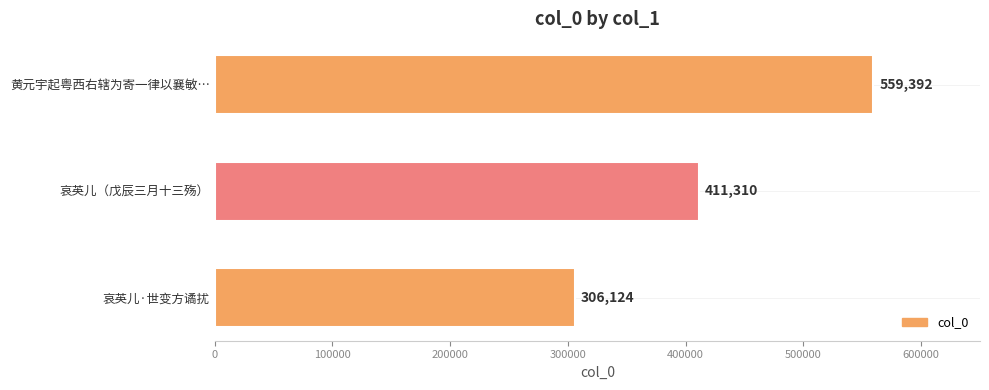

What is the minimum value shown in the chart?

306124